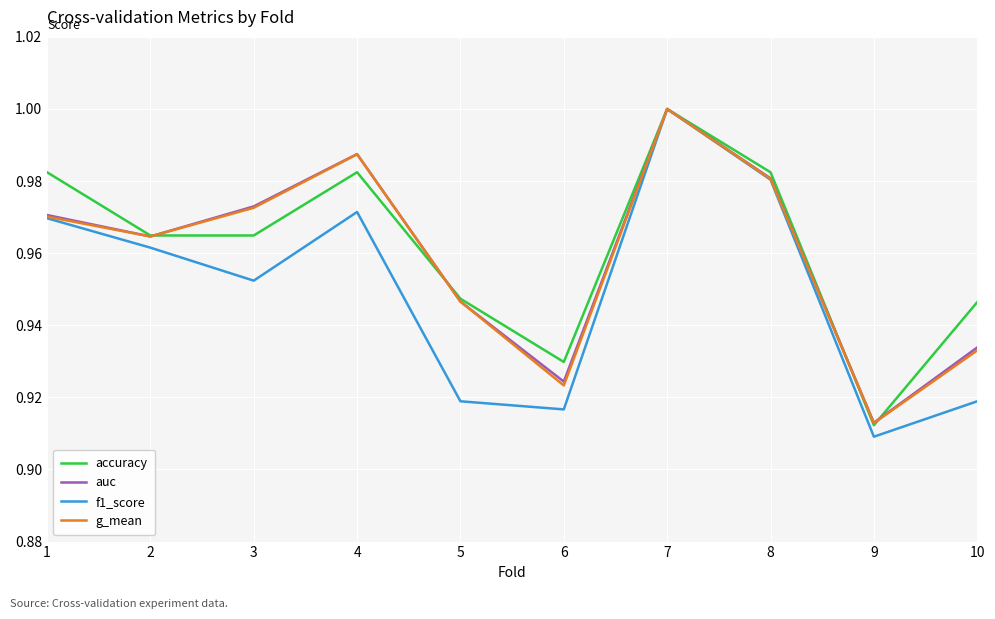

Which series has the widest spread of values?

f1_score